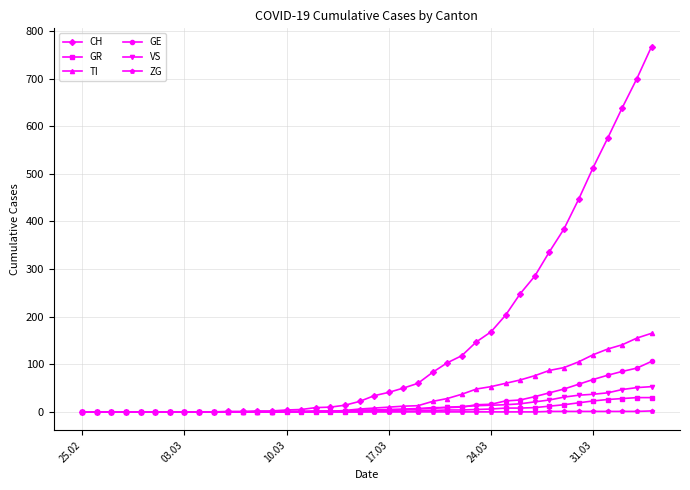

At how many categories does at least one series exceed 431?

6